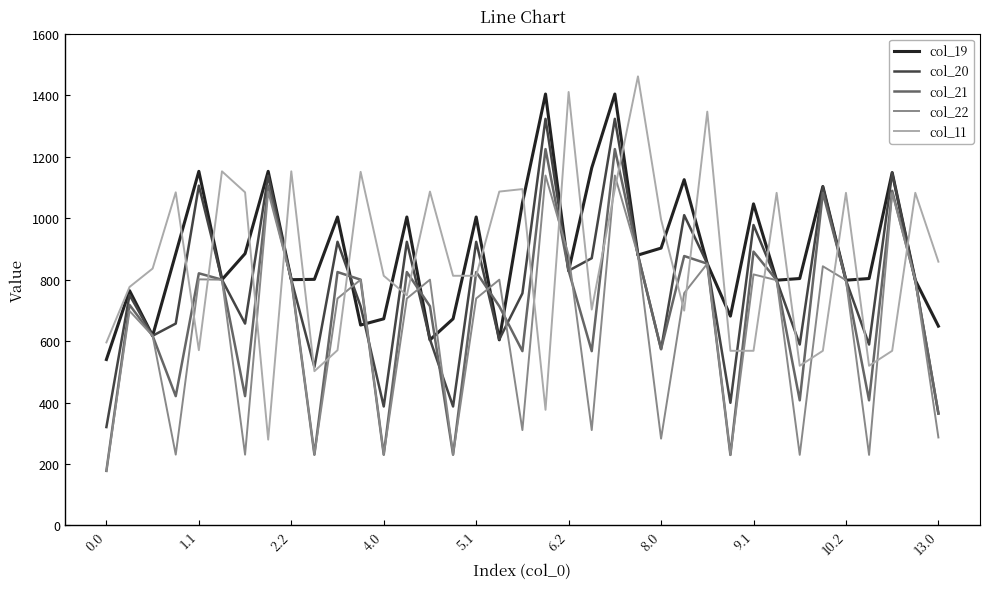

Which series has the largest range (max minus min)?

col_11